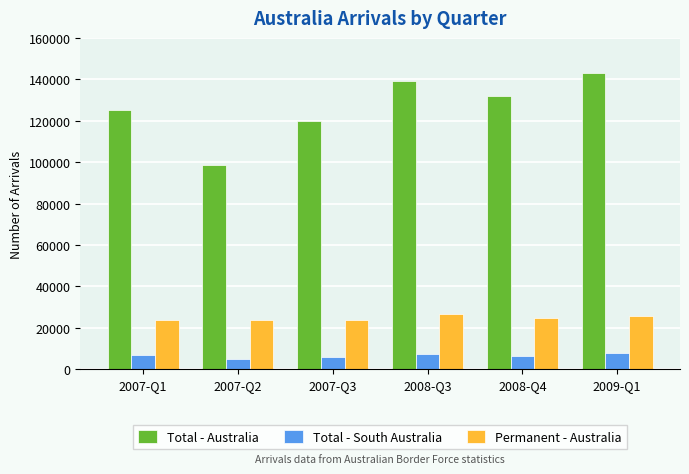

How many data points does each series have?

6